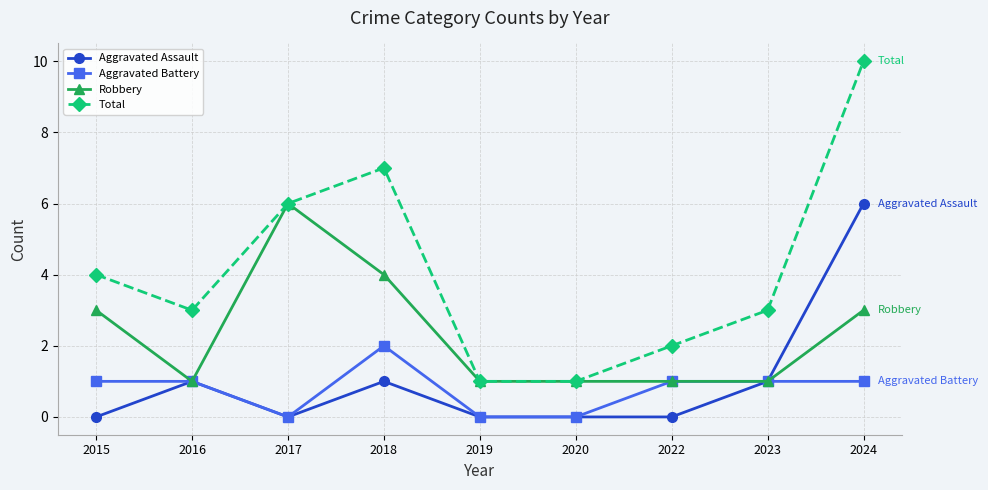

What is the average value of the Aggravated Assault series?

1